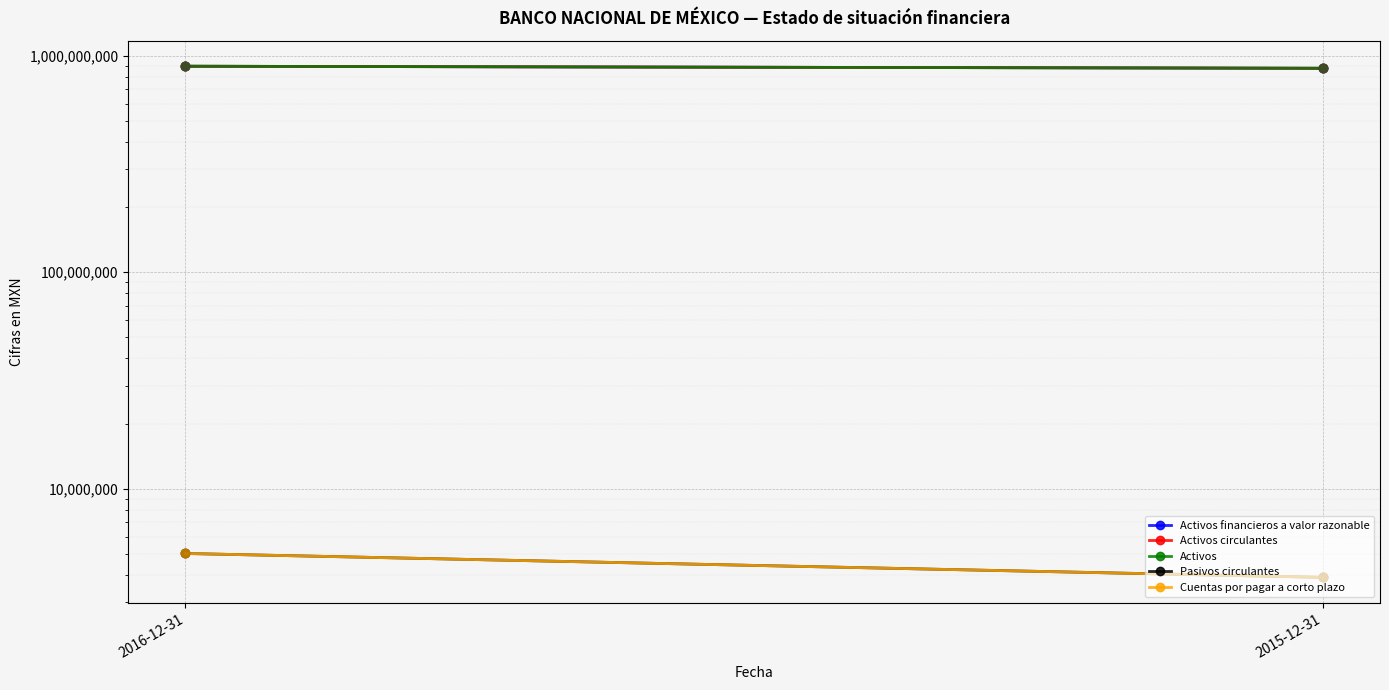

At which category is the sum across all series the highest?

2016-12-31